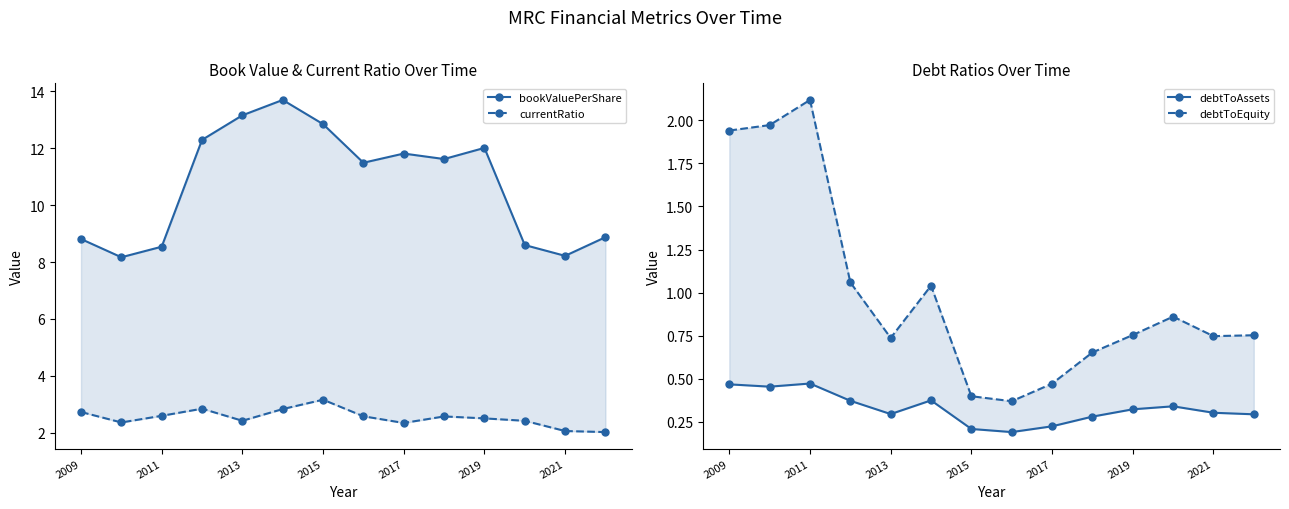

What is the sum of the currentRatio values at 2019 and 11?

5.3